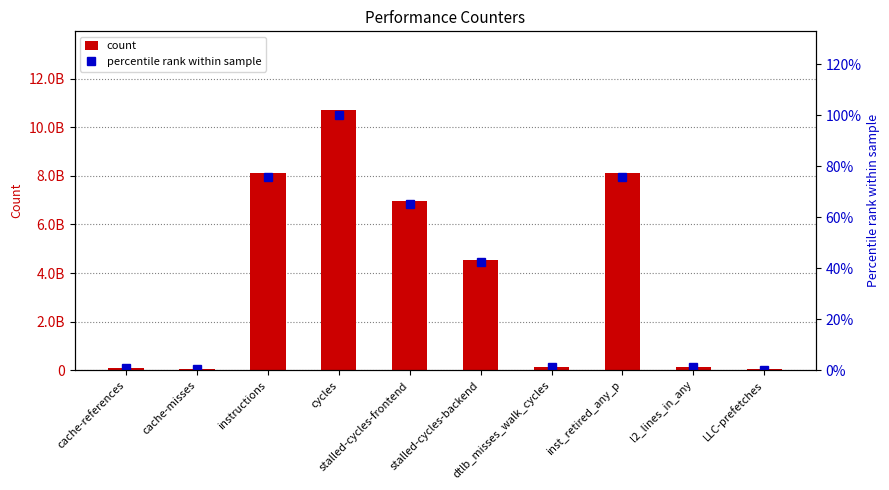

What position from the left is stalled-cycles-frontend?

5